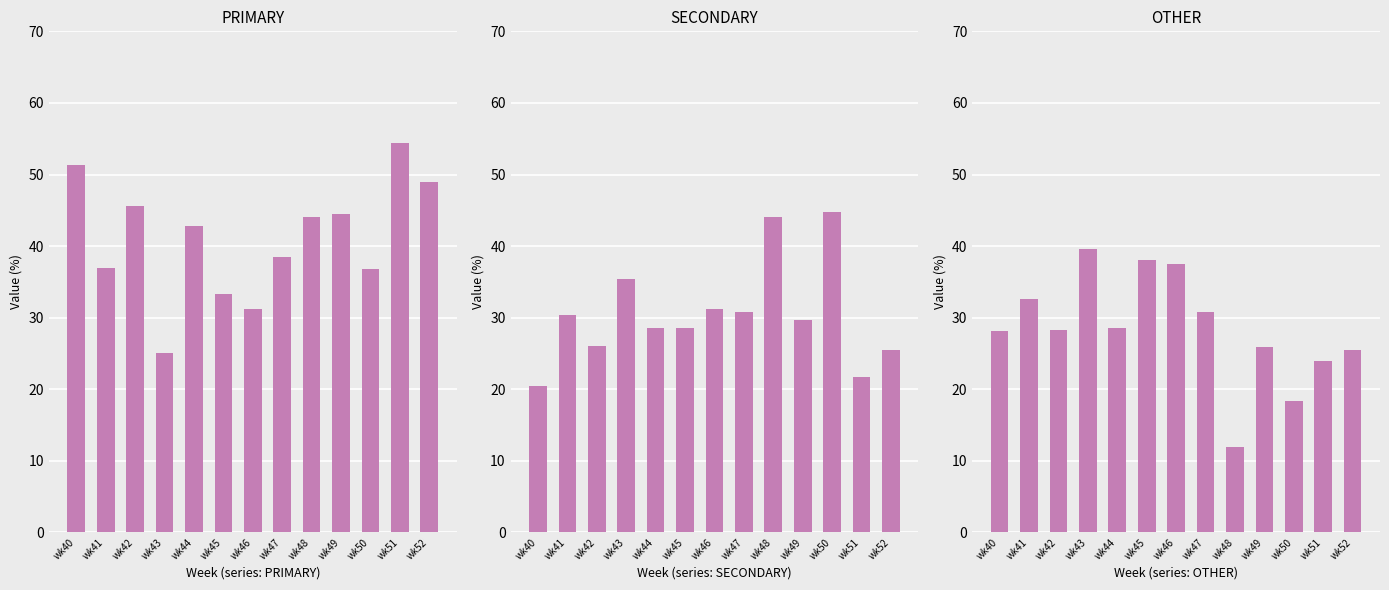

Are the bars grouped side by side (vs. stacked)?

Yes